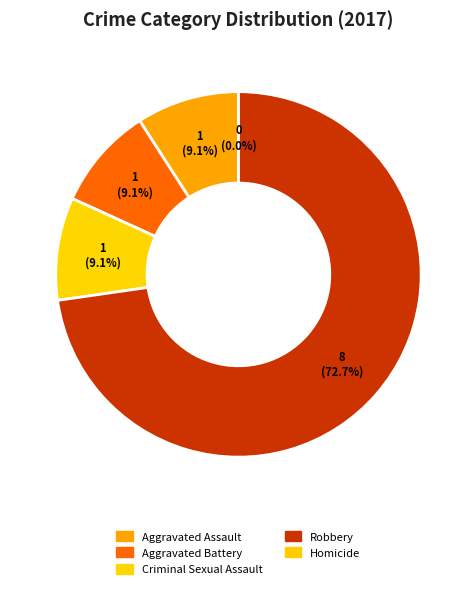

Which slice represents more than half of the pie?

Robbery